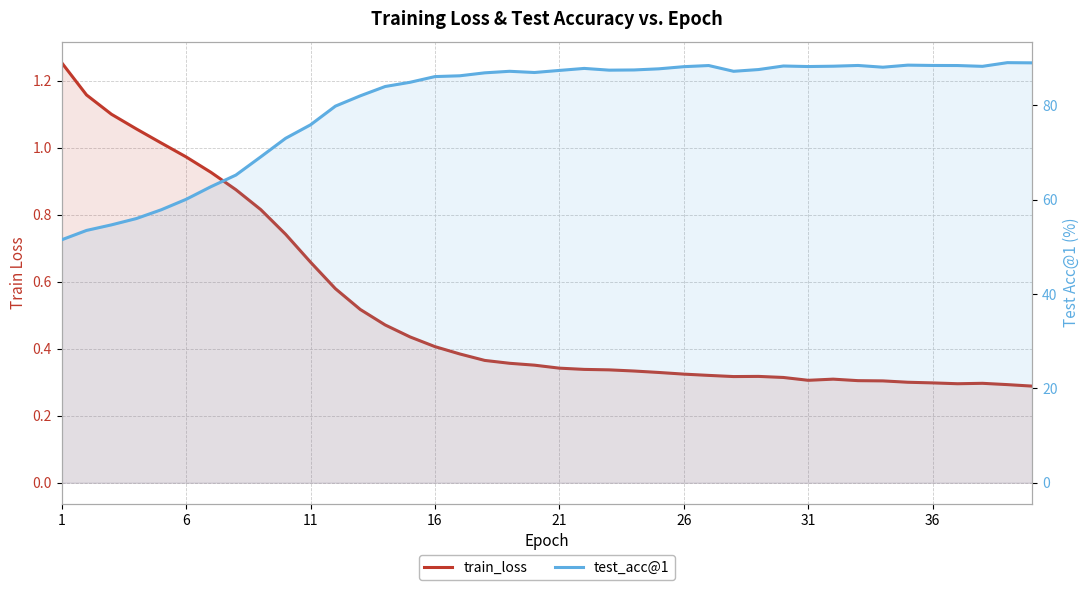

What is the value of the train_loss point at the 30th from the left?

0.3